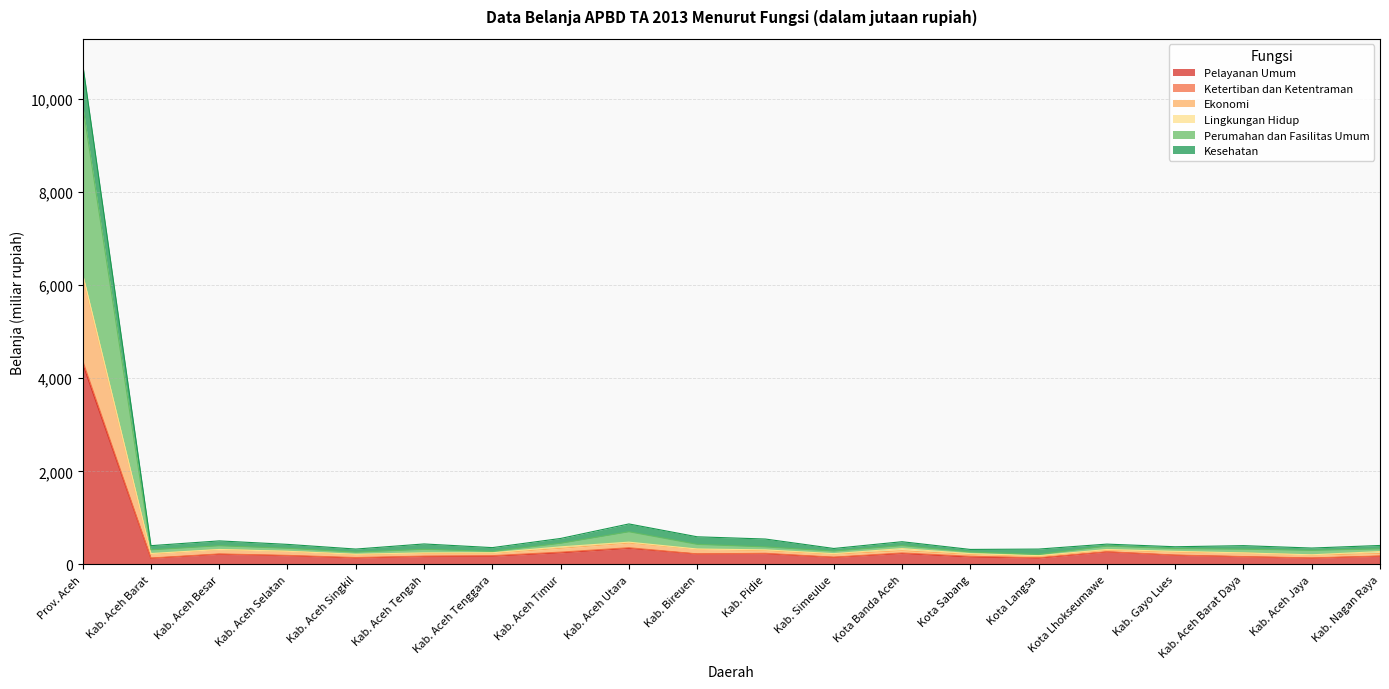

True or false: Pelayanan Umum and Kesehatan cross at least once.

False